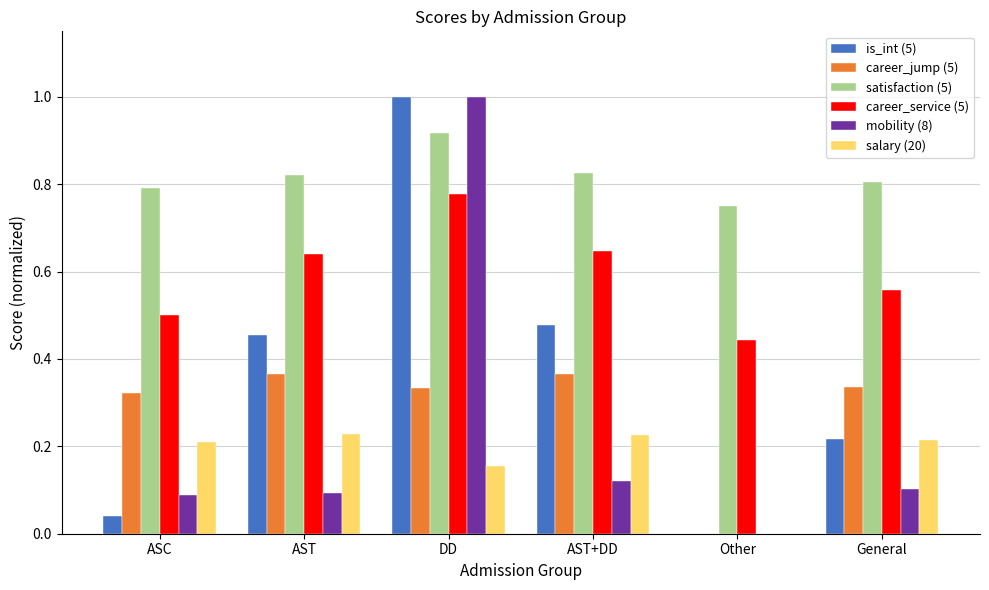

Which category has the highest value across all series?

DD